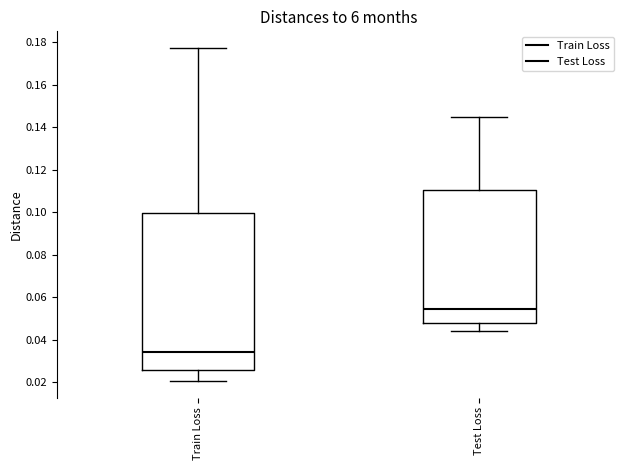

Reading left to right, read every box against the y-axis: the position of its median line, the range the box covers, and the ends of its whiskers. The values are not printed on the chart, so give them approximately, as read against the axis.

Train Loss: median 0.034, box 0.026 to 0.100, whiskers 0.020 to 0.178
Test Loss: median 0.054, box 0.048 to 0.110, whiskers 0.044 to 0.146